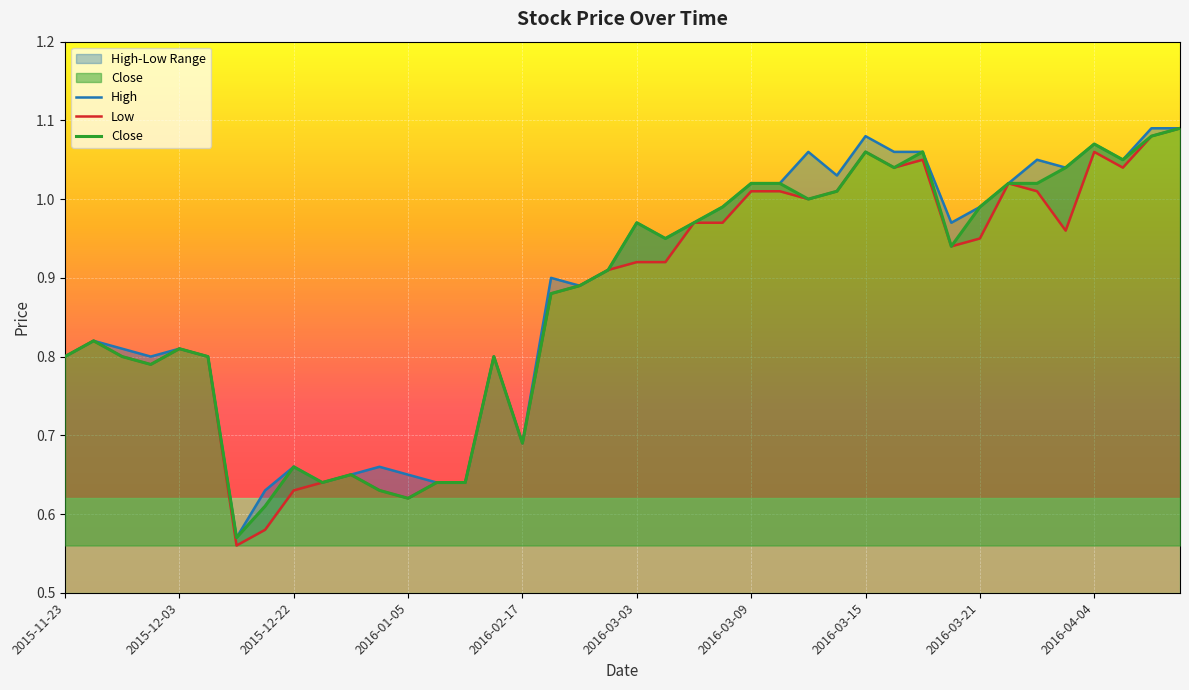

The value of Close at 2016-03-03 is 0.6. True or false?

False